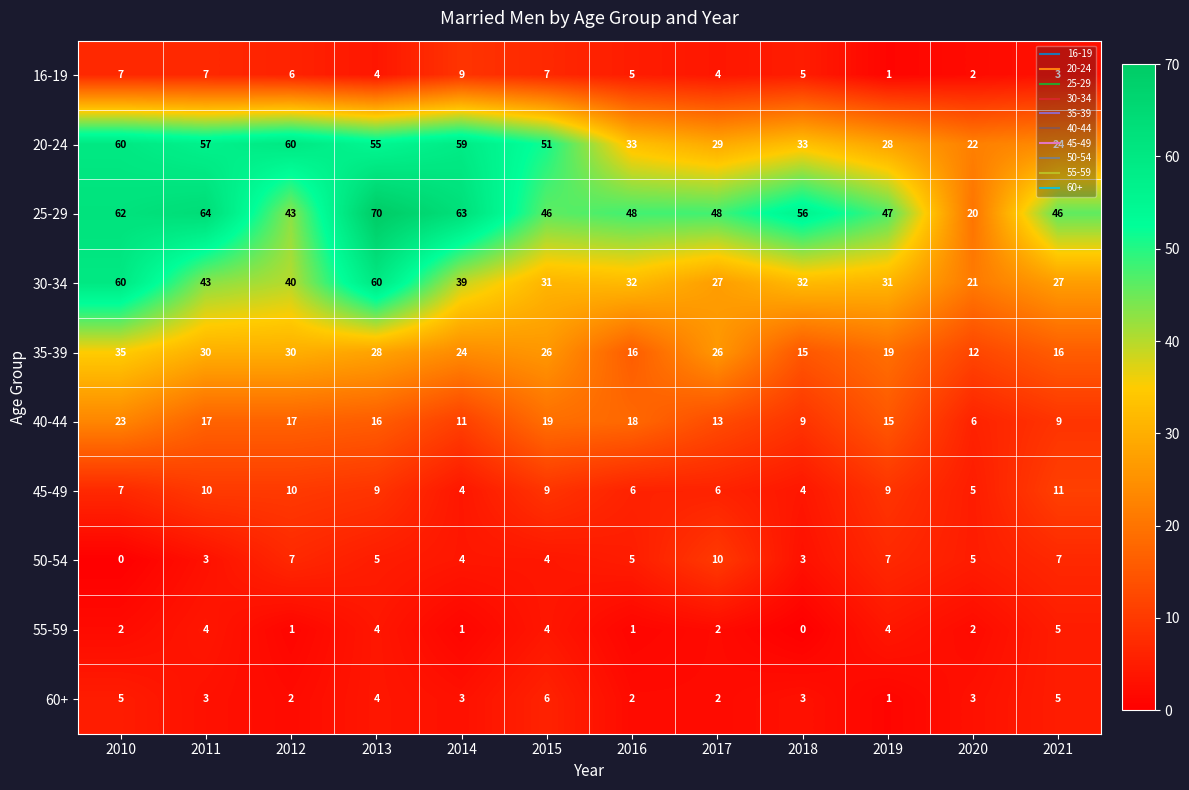

What is the spread (max minus min) of values at 2012?

59